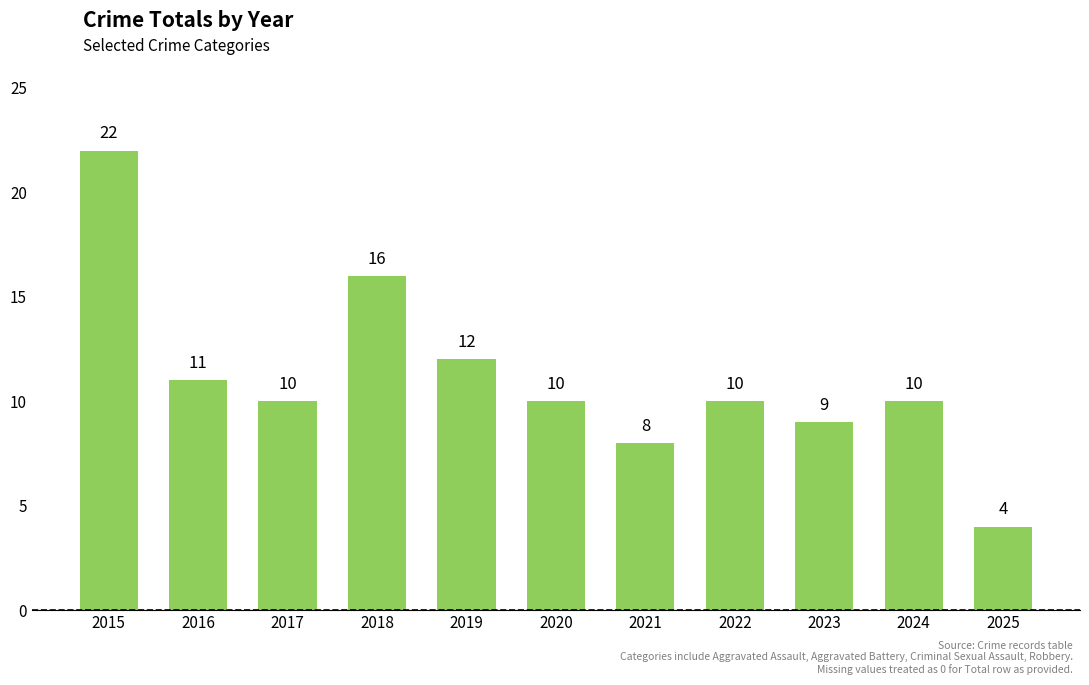

Count the number of data series in this chart.

1